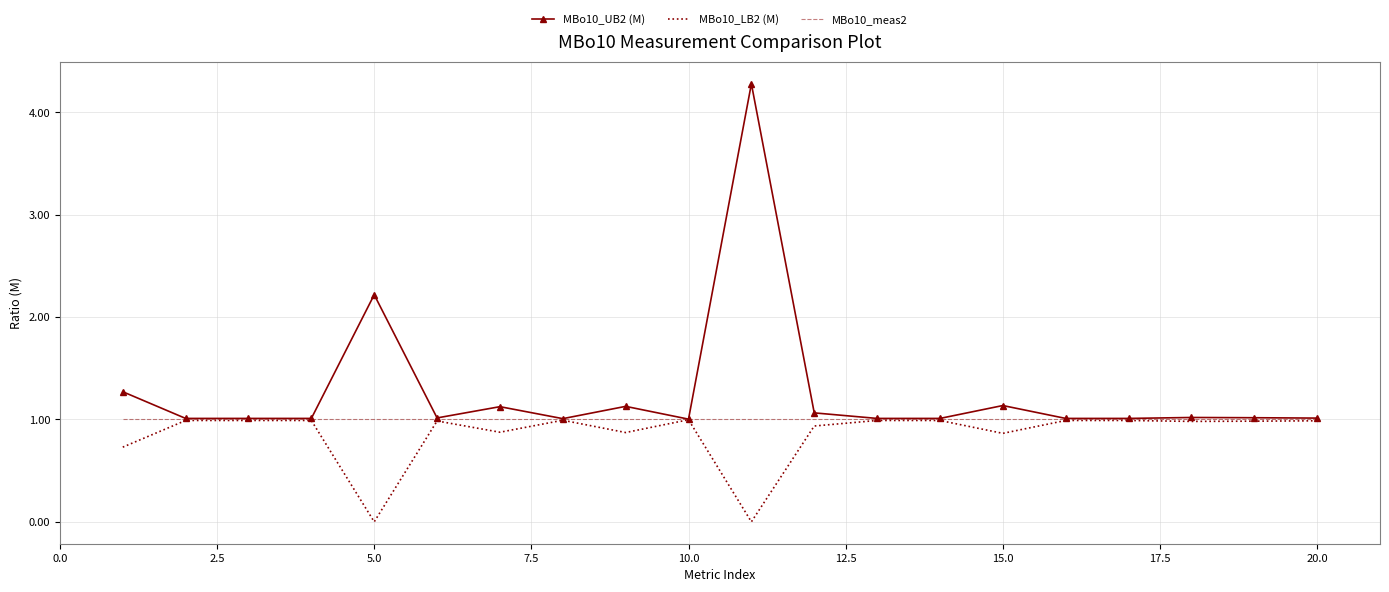

What is the difference between the maximum and minimum values in the MBo10_LB2 (M) series?

1.0